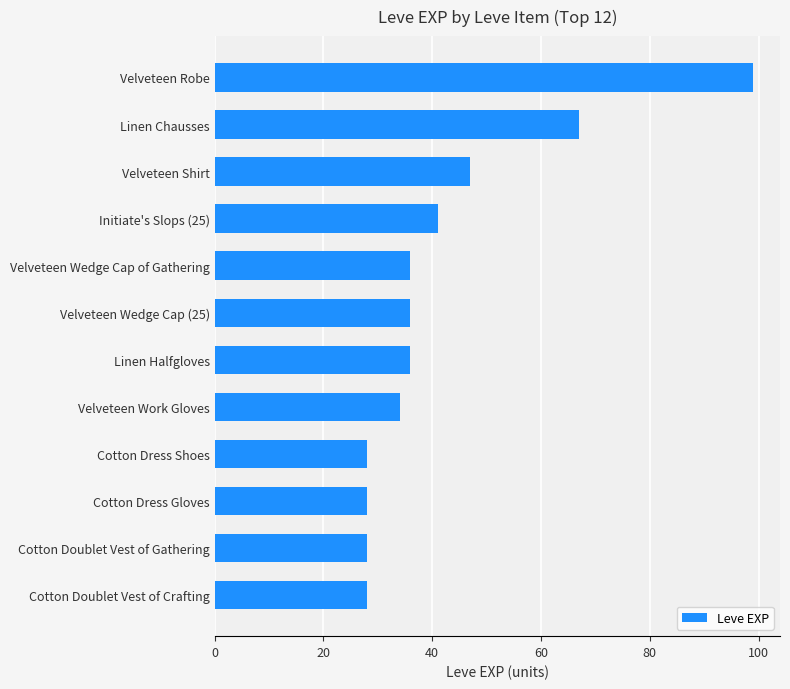

What is the label of the 5th bar from the bottom?

Velveteen Work Gloves